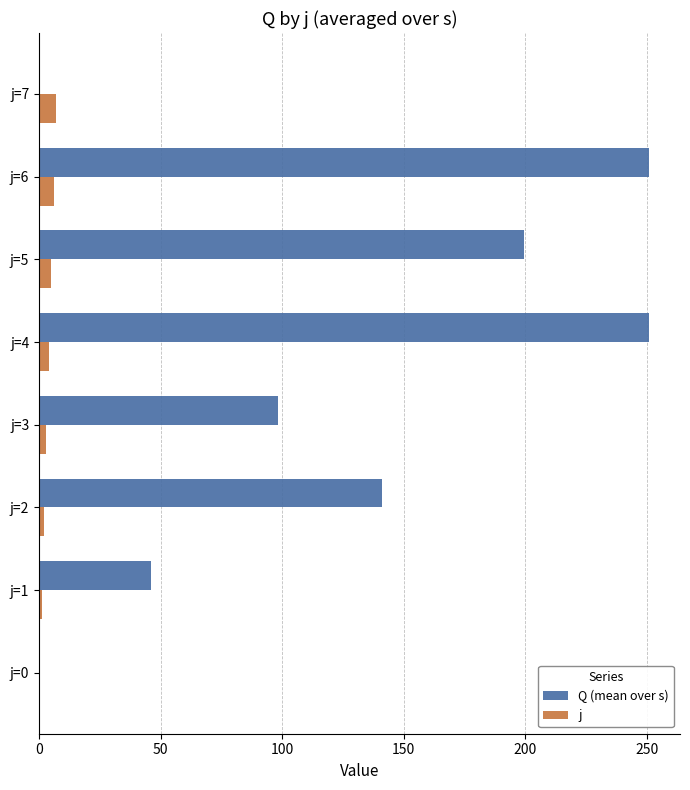

Which series has the largest total across all categories?

Q (mean over s)